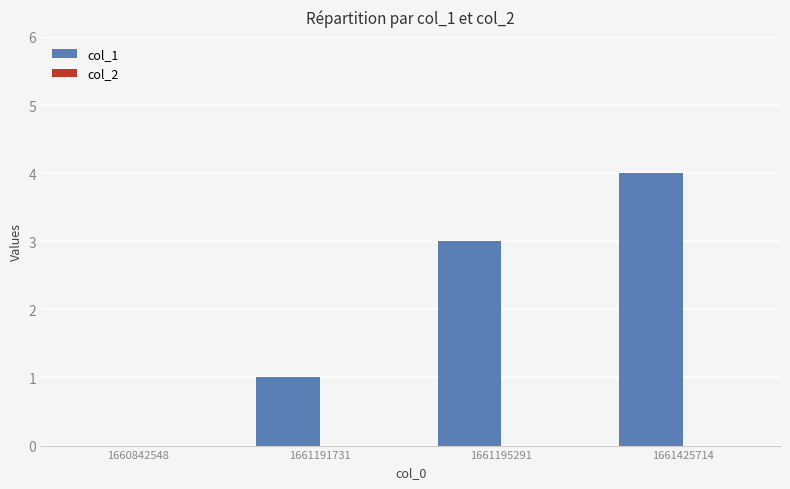

True or false: the data shows 3 at 1661195291.

True